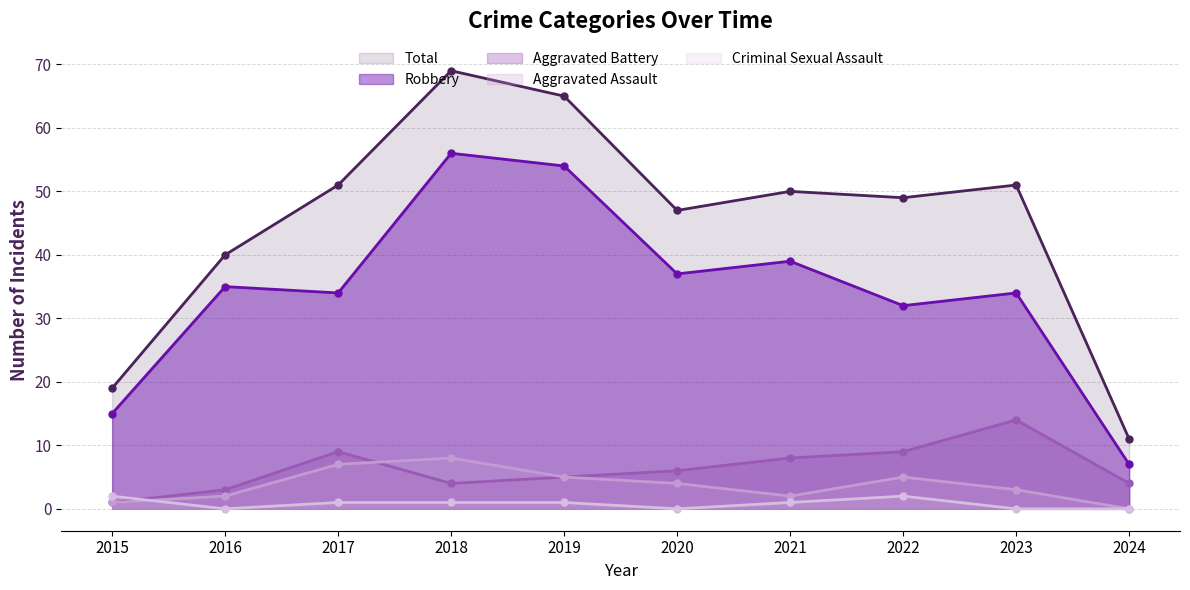

True or false: Robbery and Aggravated Battery cross at least once.

False